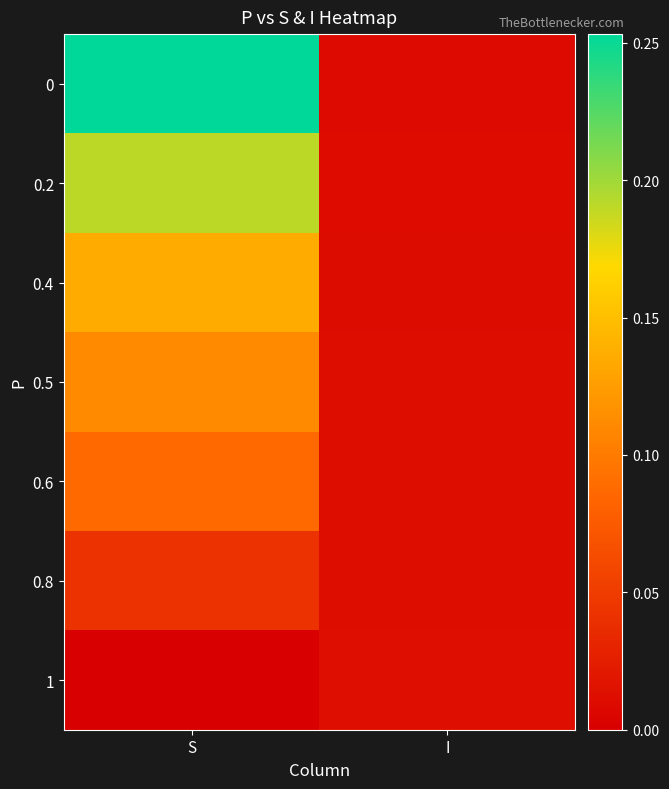

Reading right to left, extract all data points from this chart.

0: I=0.0	S=0.3
0.2: I=0.0	S=0.2
0.4: I=0.0	S=0.1
0.5: I=0.0	S=0.1
0.6: I=0.0	S=0.1
0.8: I=0.0	S=0.0
1: I=0.0	S=0.0